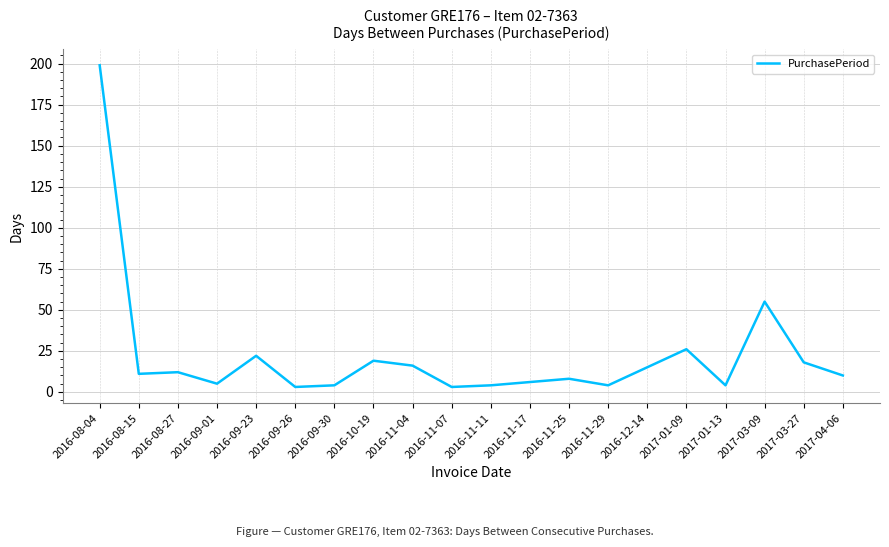

What position from the right is 2016-09-01?

17